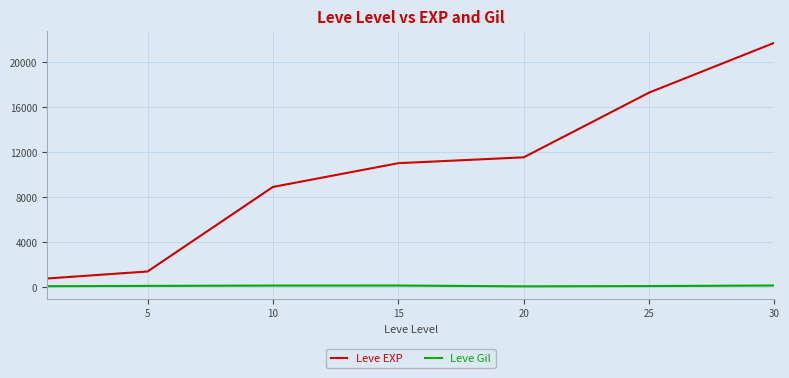

In Leve Gil, how many points are lower than both neighbors (excluding endpoints)?

1